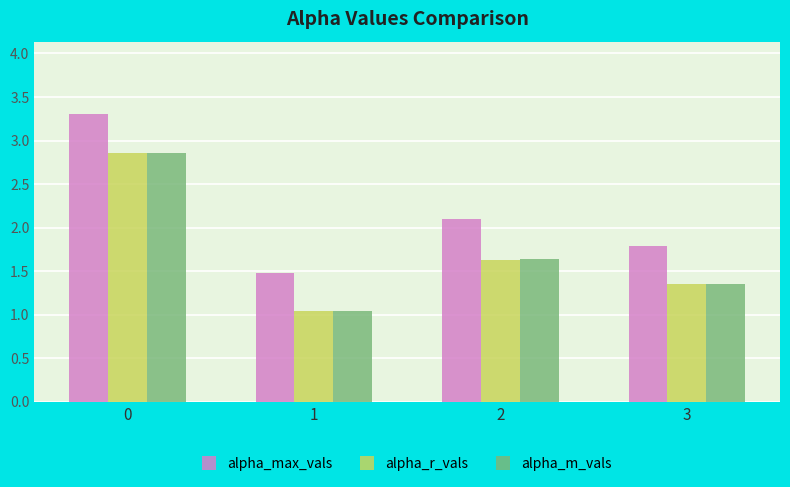

Is it true that alpha_m_vals equals 0.7 at 1?

False